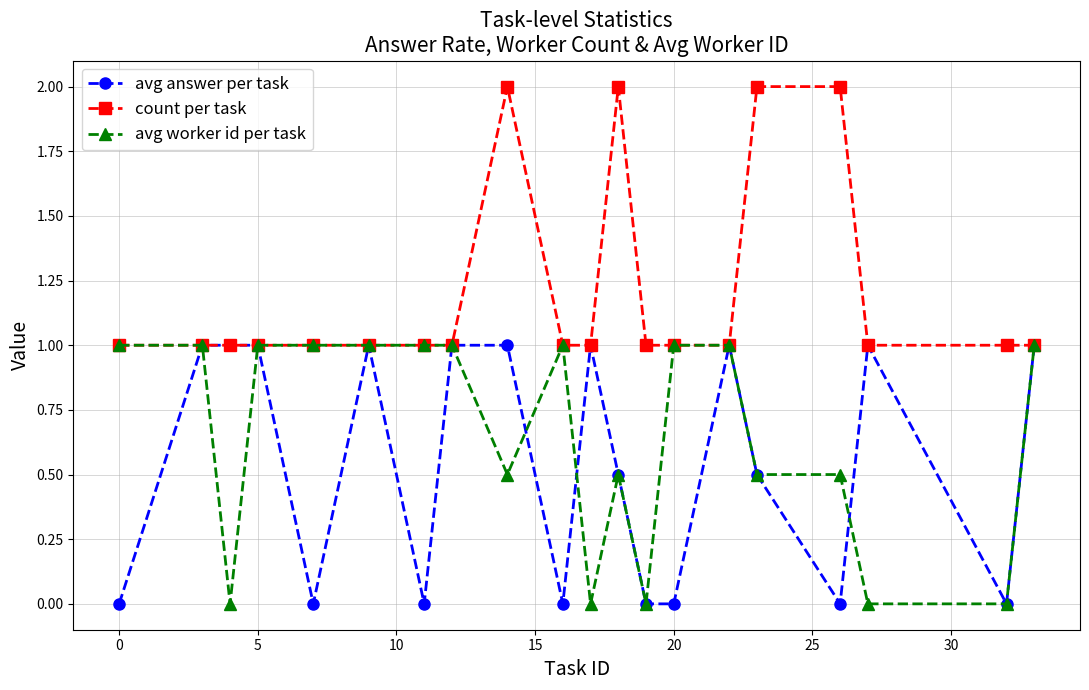

True or false: avg answer per task has more than 0 points higher than both neighbors.

True